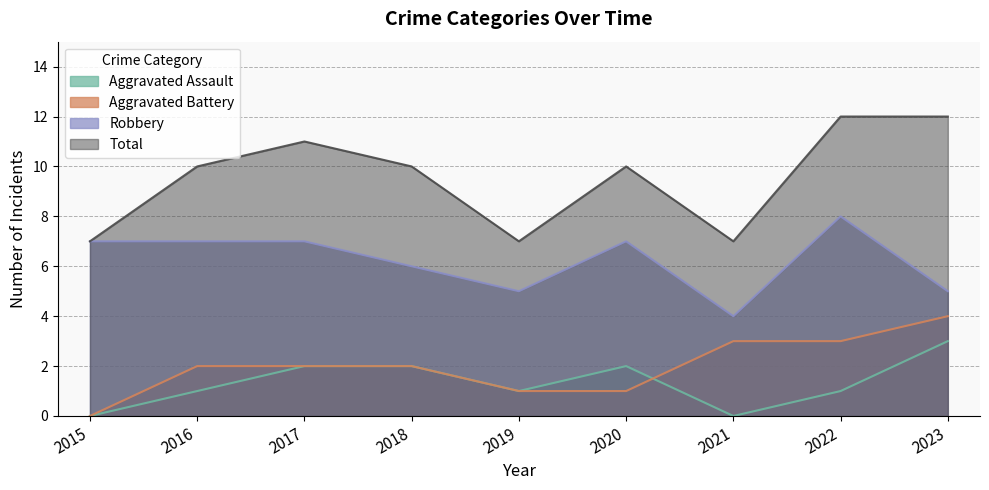

Does the chart have visible grid lines?

Yes